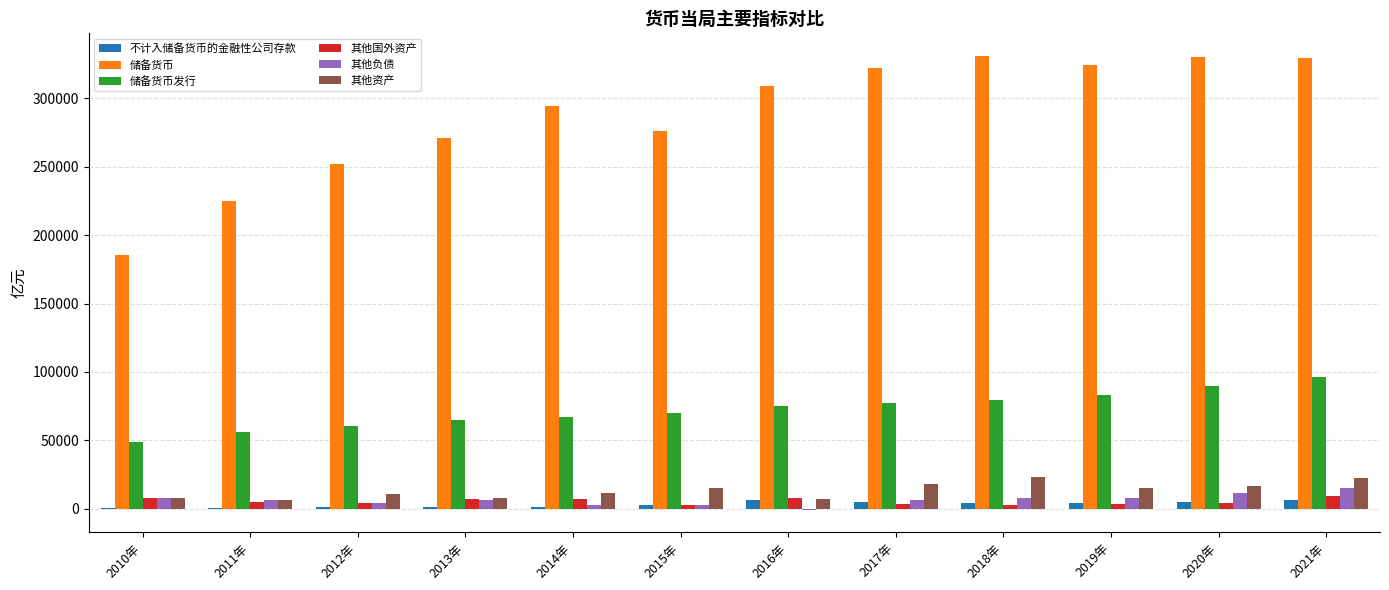

What is the greatest value displayed?

330956.5